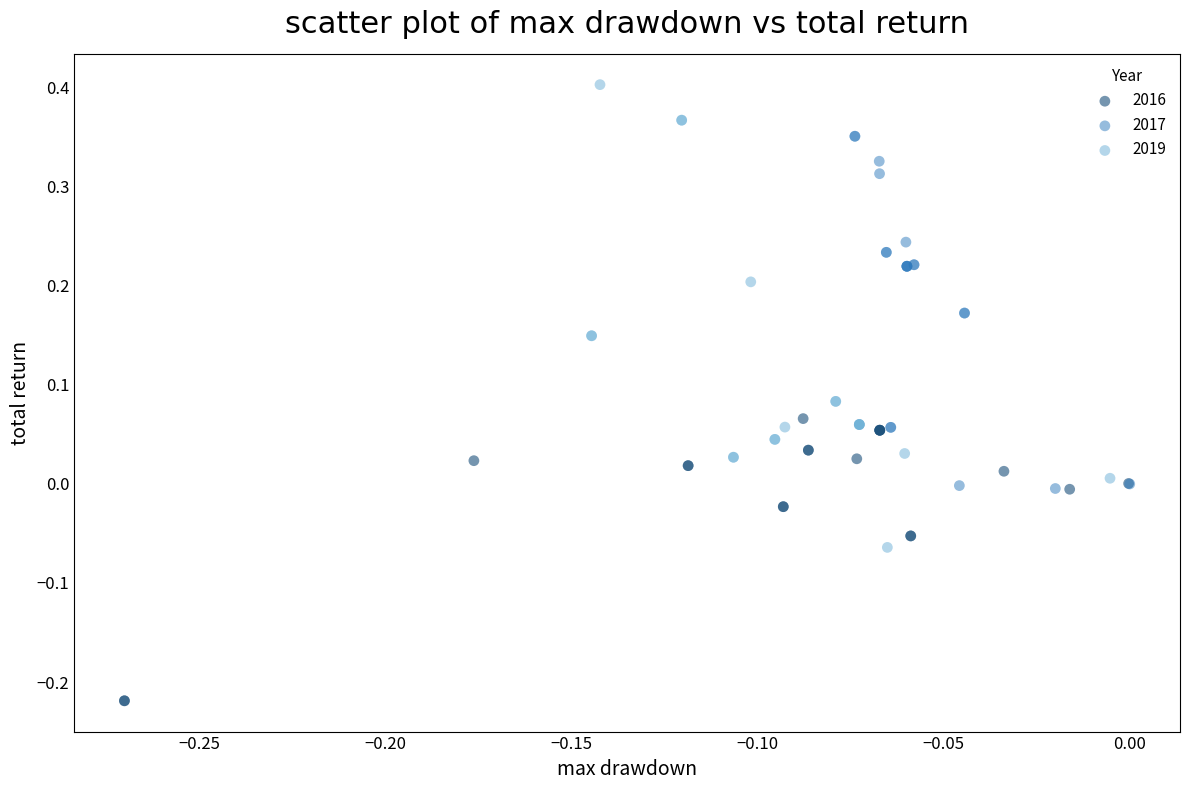

Which series reaches the minimum Y coordinate?

2016